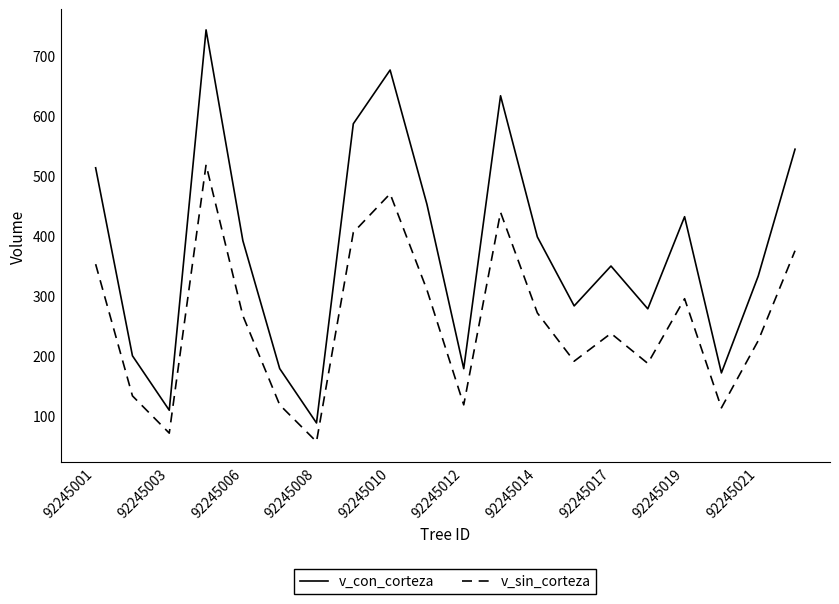

True or false: v_sin_corteza and v_con_corteza intersect in this chart.

False